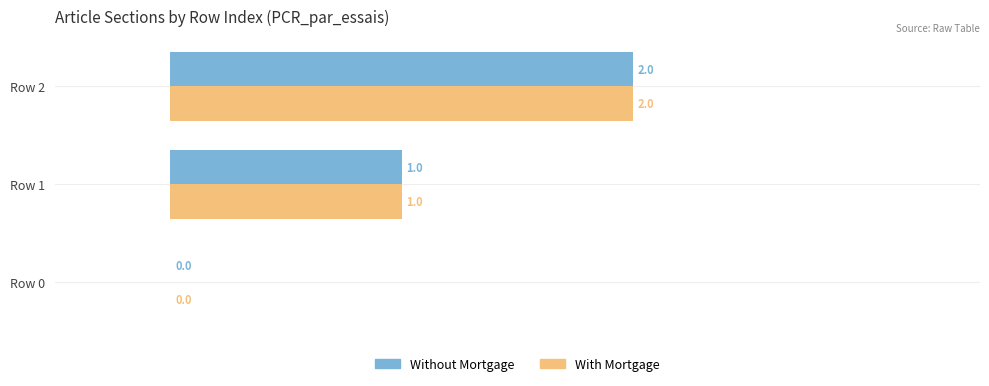

At which category is the sum across all series the highest?

Row 2